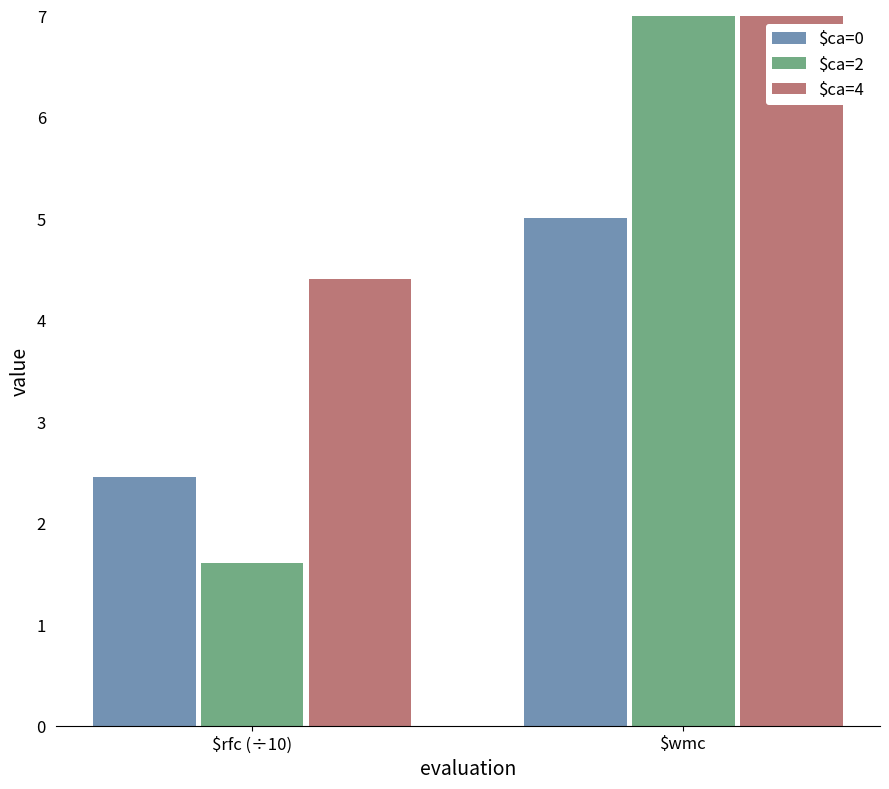

Which series changed the most between $rfc (÷10) and $wmc?

$ca=2